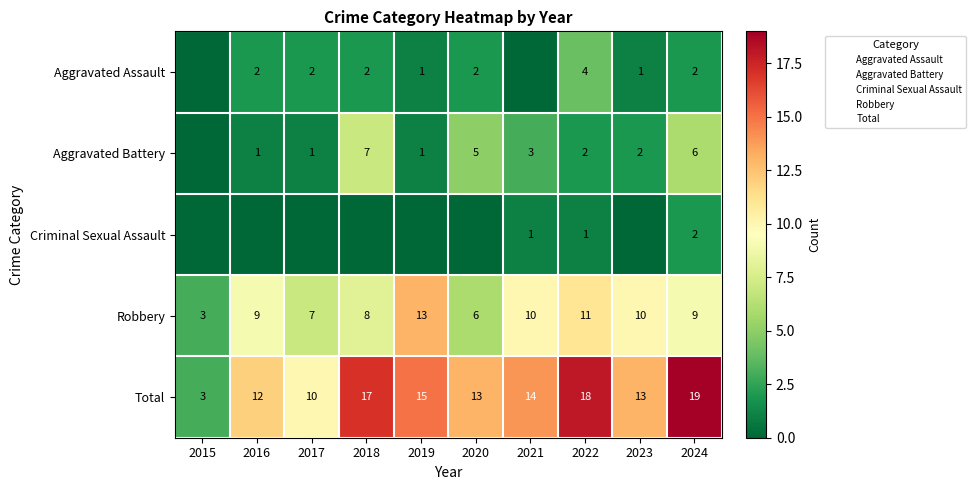

What is the difference between the maximum and second lowest values in the Criminal Sexual Assault series?

2